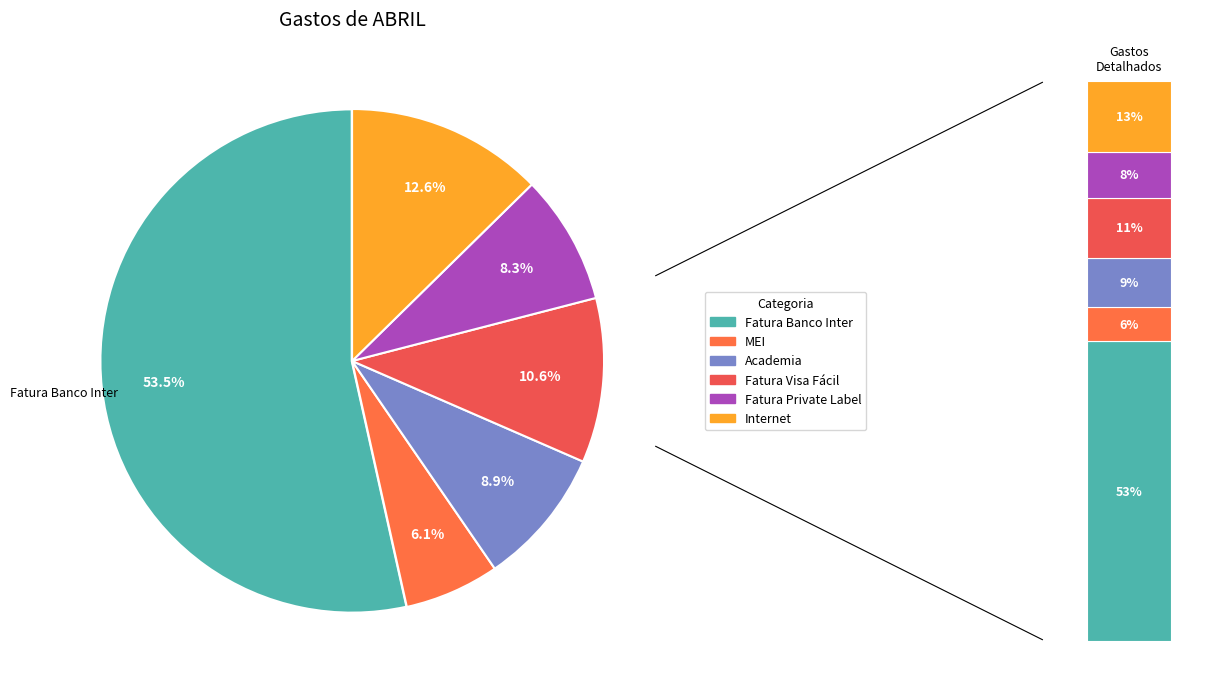

Combined, what portion of the pie is Academia and Fatura Banco Inter?

62.4%